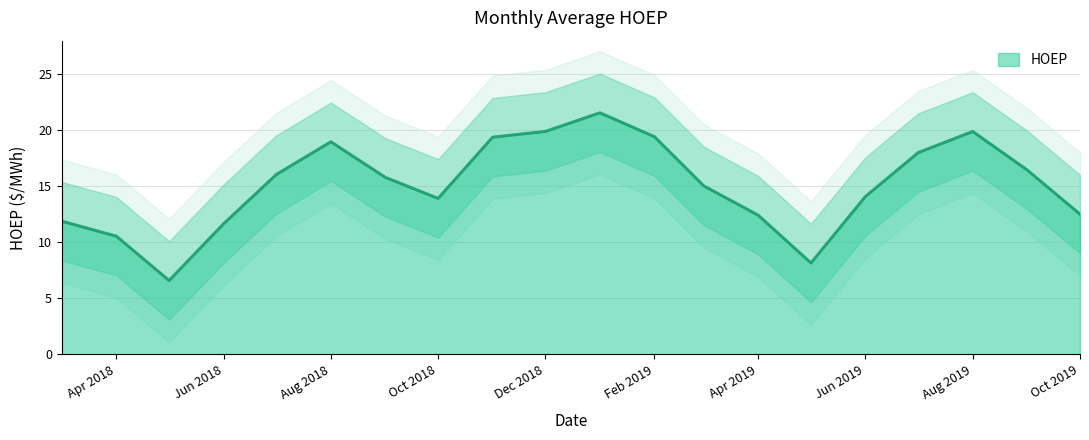

Which category has the lowest value across all series?

2018-05-01